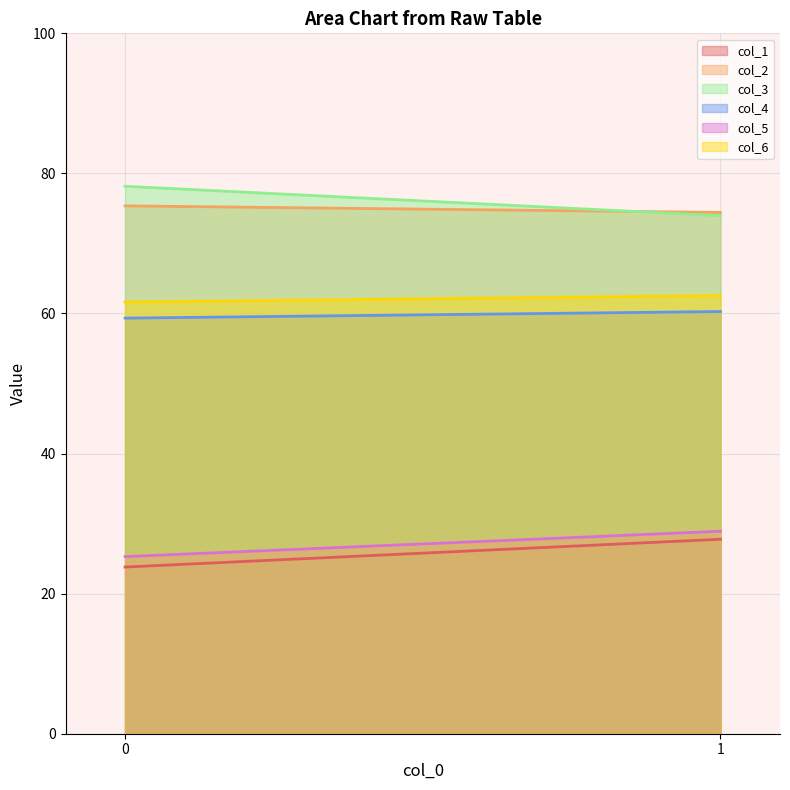

How many lines are shown in the chart?

6